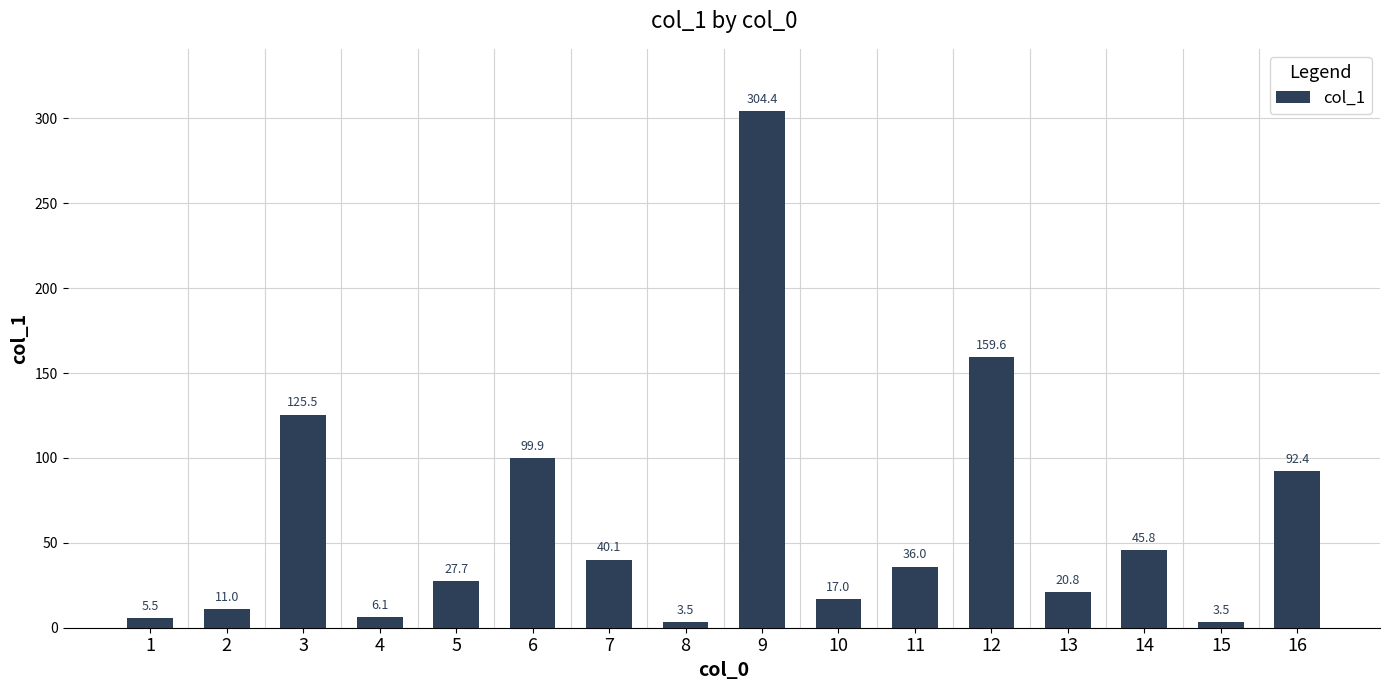

Is it true that the value at 9 is 304.4?

True